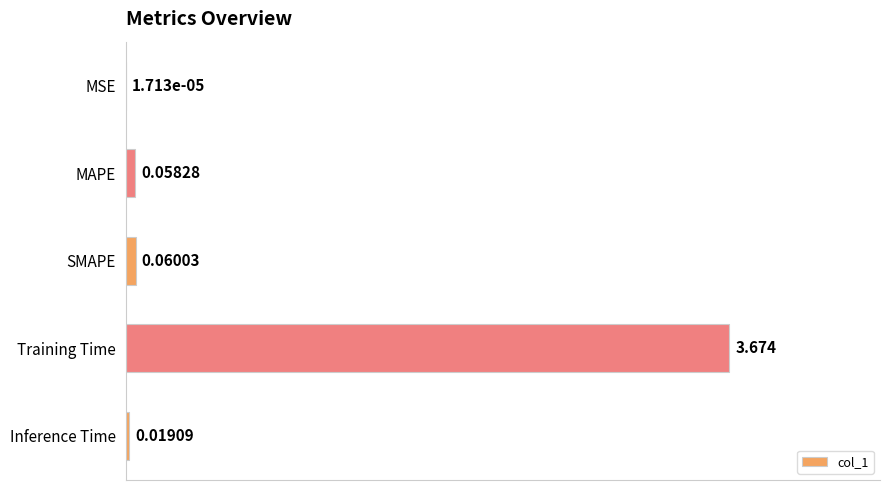

Between MSE and Inference Time, which is larger?

Inference Time